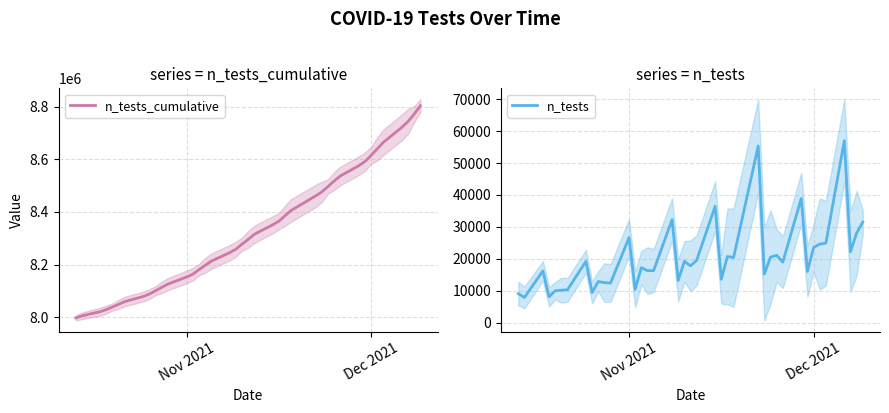

Reading right to left, list all the values displayed in this chart.

n_tests_cumulative: 8803974	8772472	8744427	8722221	8665209	8640313	8615687	8592158	8576127	8537200	8518254	8497174	8476638	8461423	8406067	8385674	8364940	8351369	8314890	8295350	8277563	8258342	8245145	8212842	8196559	8180269	8163052	8152662	8126022	8113617	8101097	8088217	8078792	8059591	8049310	8039152	8029176	8021096	8004891	7997032
n_tests: 31502	28045	22206	57012	24896	24626	23529	16031	38927	18946	21080	20536	15215	55356	20393	20734	13571	36479	19540	17787	19221	13197	32303	16283	16290	17217	10390	26640	12405	12520	12880	9425	19201	10281	10158	9976	8080	16205	7859	9061